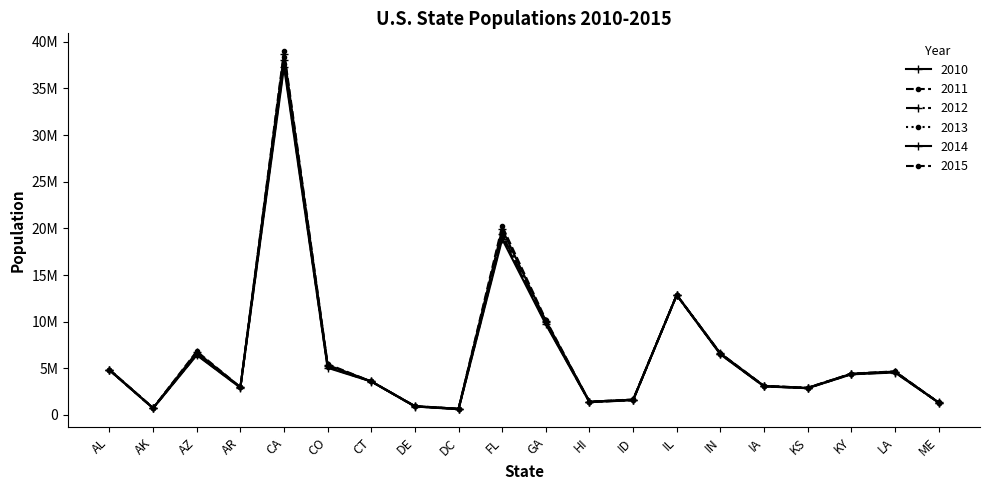

True or false: 2011 and 2013 intersect in this chart.

False